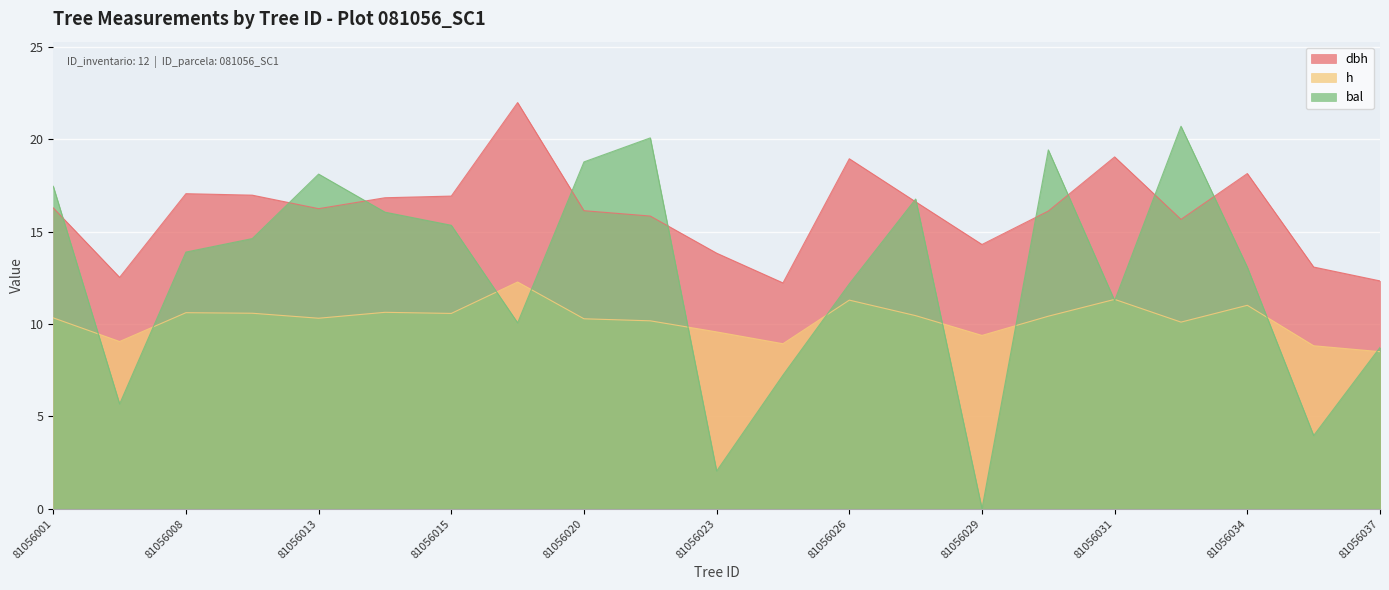

How many interior local valleys does the dbh series have?

5